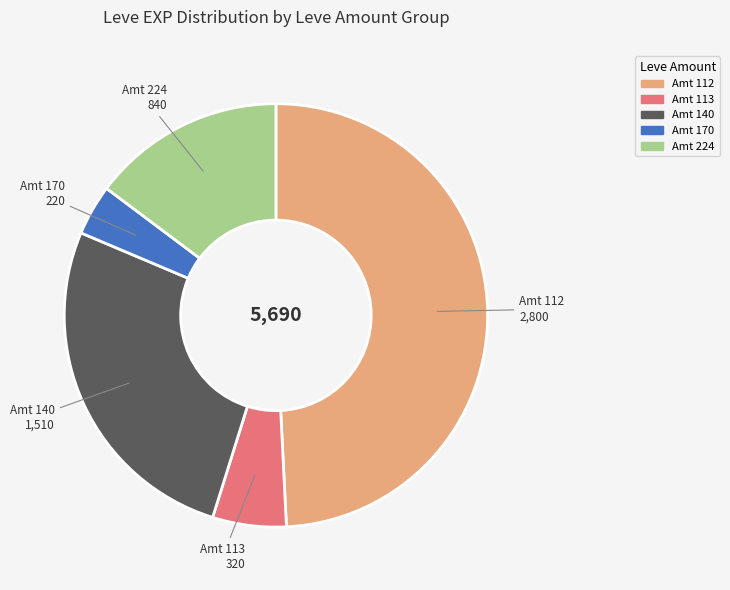

Which slice is the smallest?

Amt 170